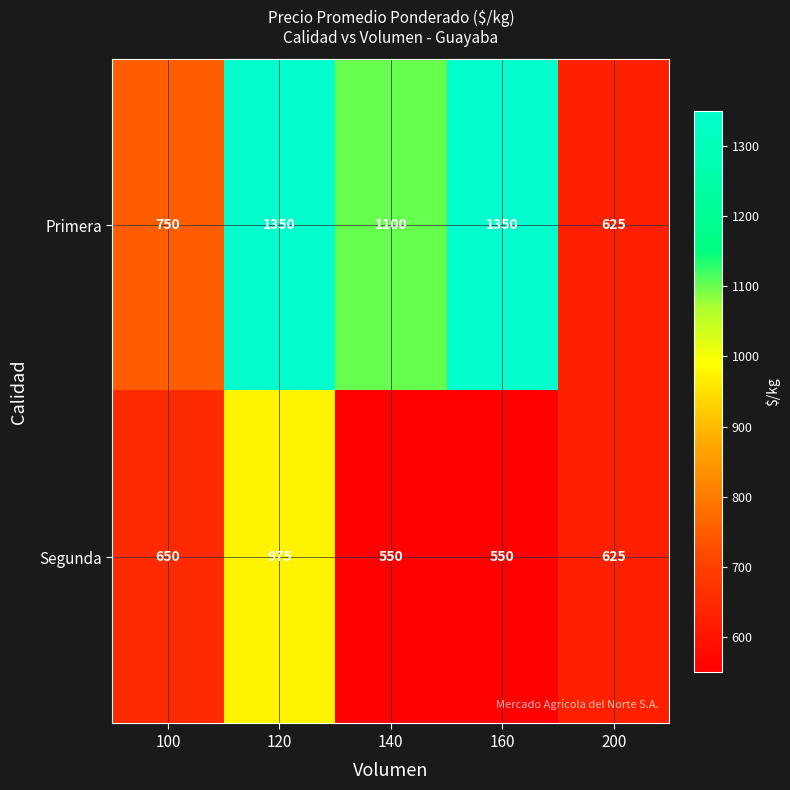

At which category is the sum across all series the highest?

120